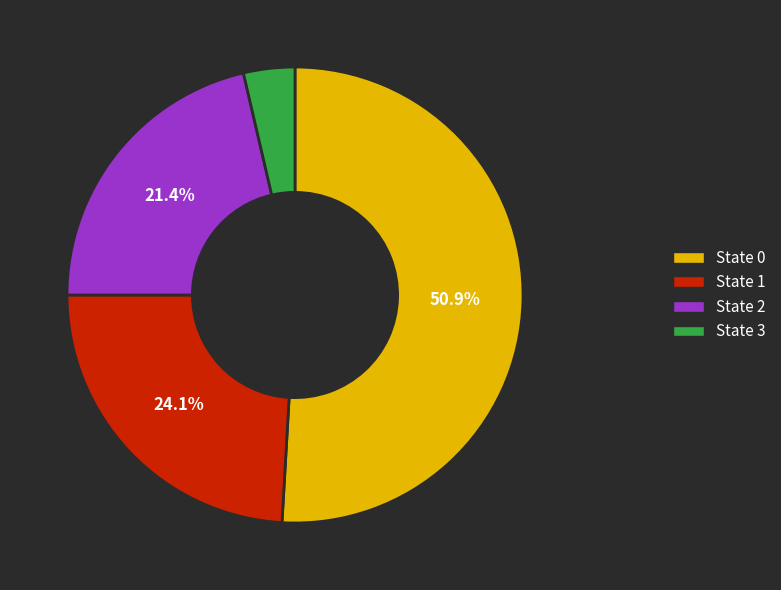

Rank the categories by value from highest to lowest.

State 0, State 1, State 2, State 3